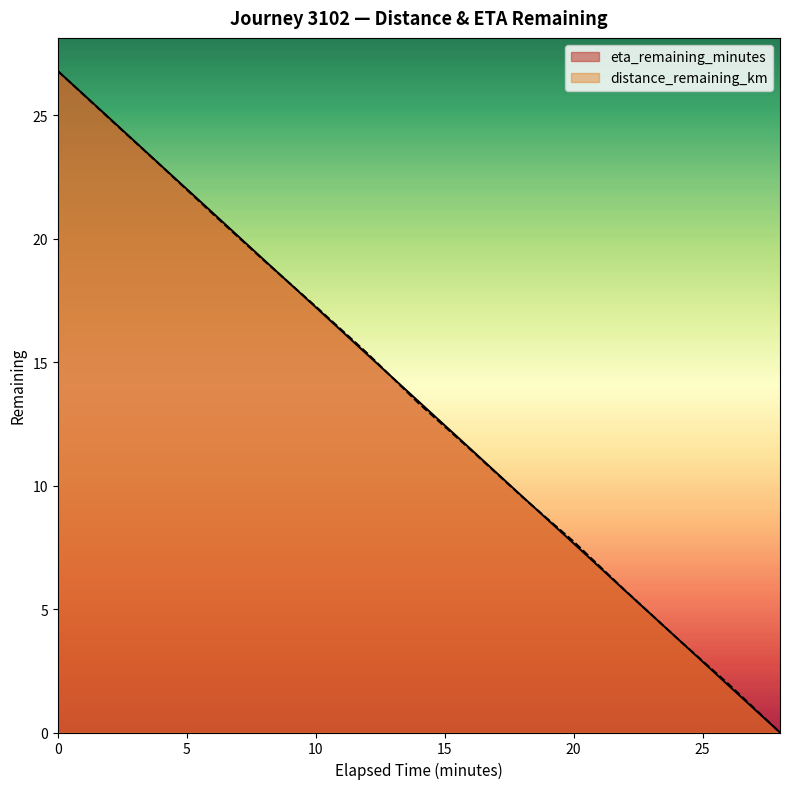

What is the label of the 5th point from the left?

8.0